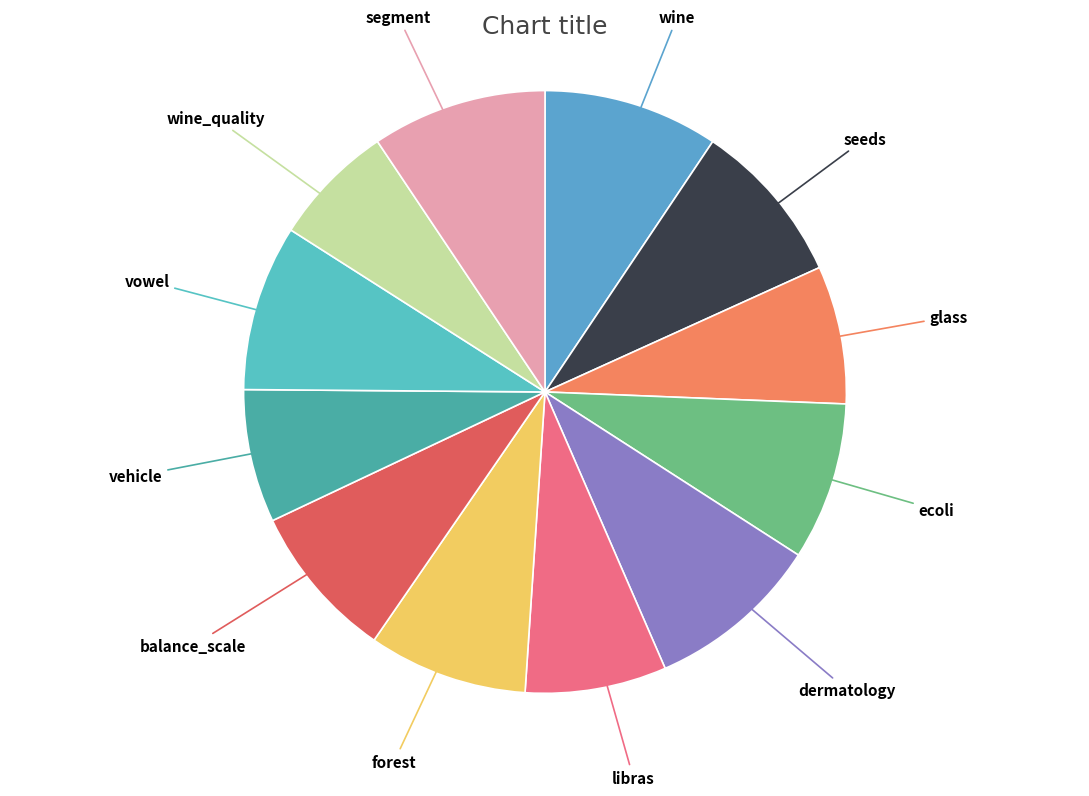

What is the smallest slice in the pie chart?

wine_quality